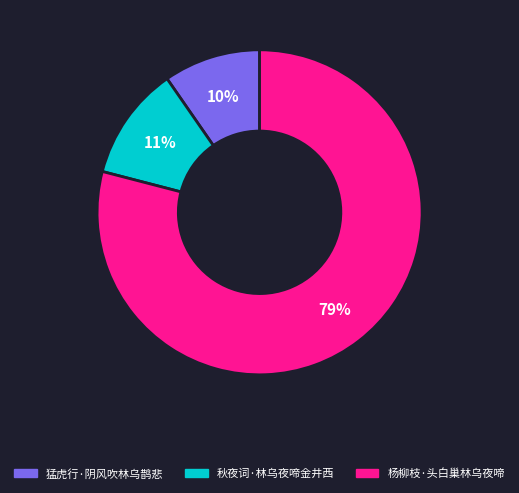

To the nearest percent, what portion does 杨柳枝·头白巢林乌夜啼 represent?

79%